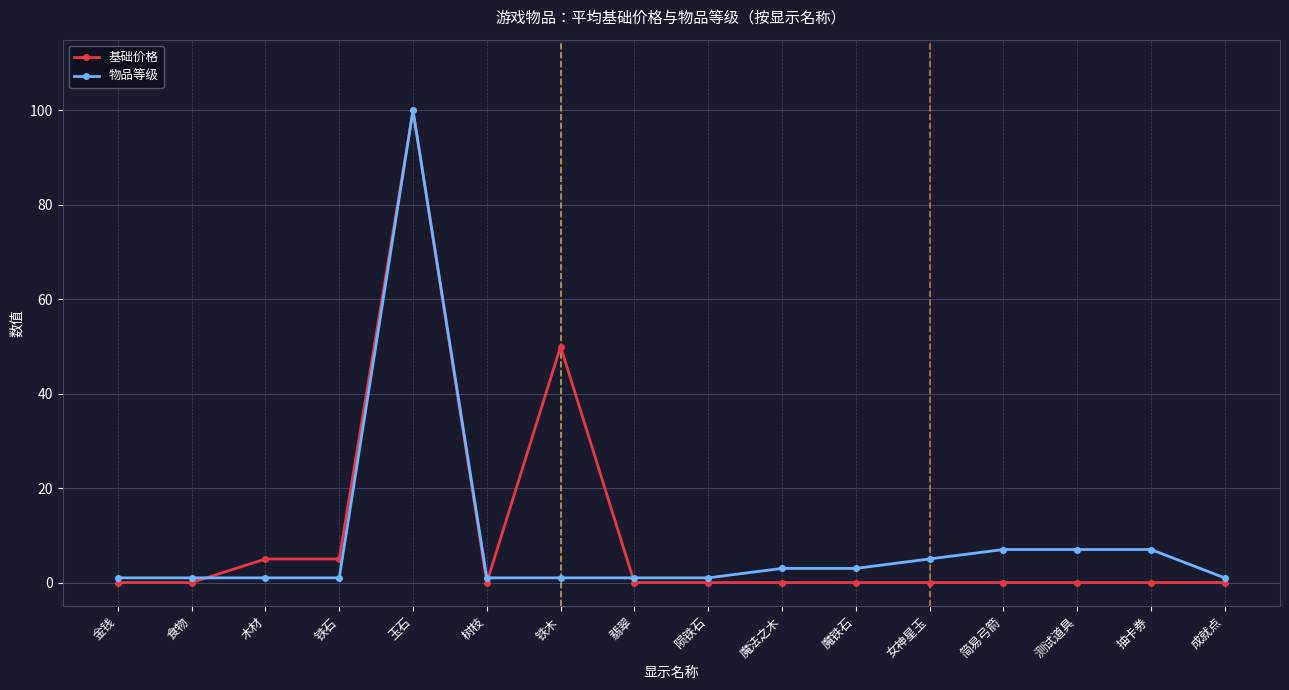

What is the average value of the 基础价格 series?

10